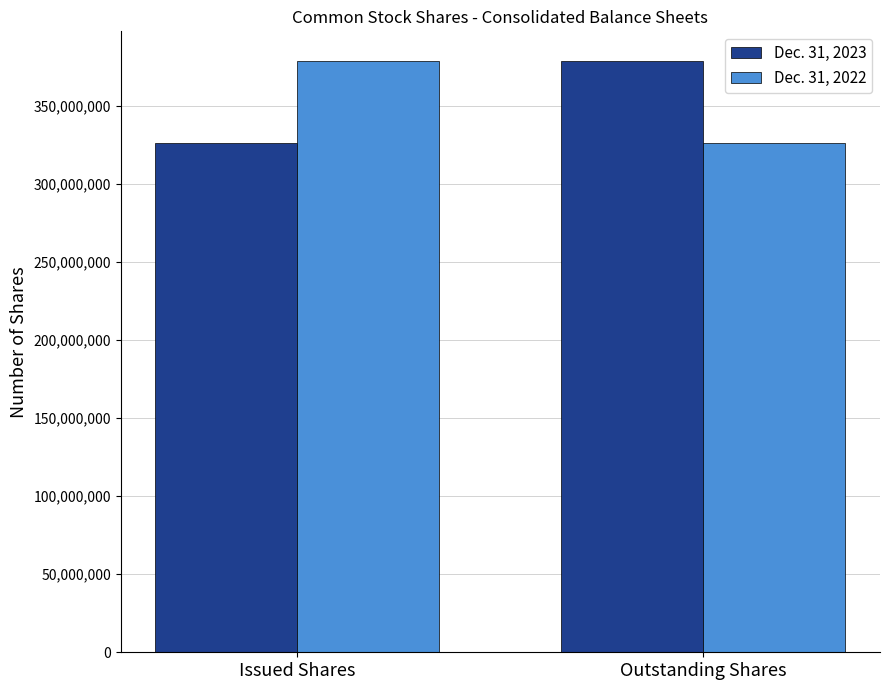

What is the total value across all series at Outstanding Shares?

705637665